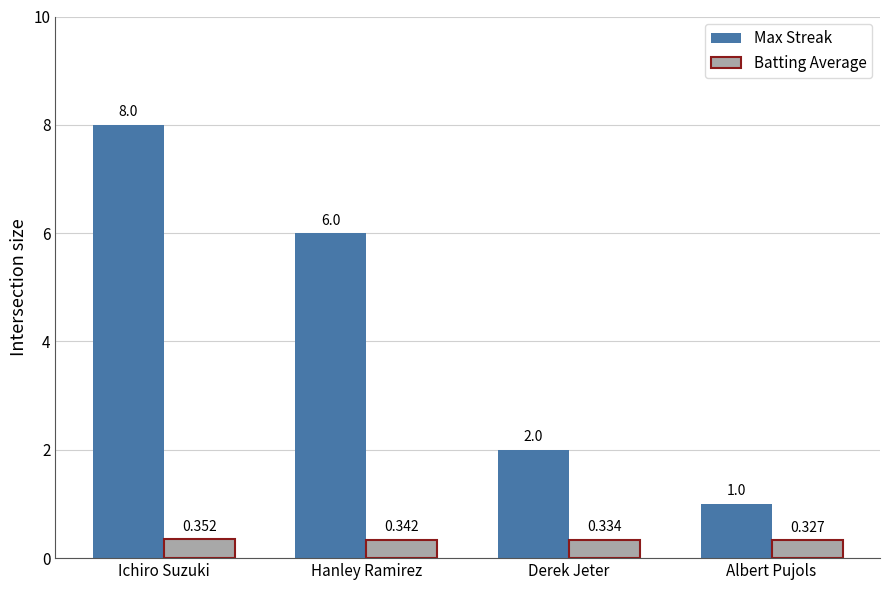

What is the label of the 2nd bar from the right?

Derek Jeter